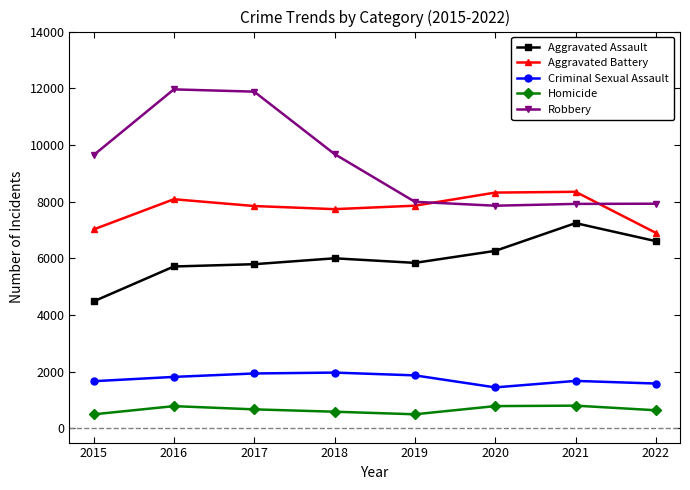

True or false: Aggravated Assault and Homicide intersect in this chart.

False